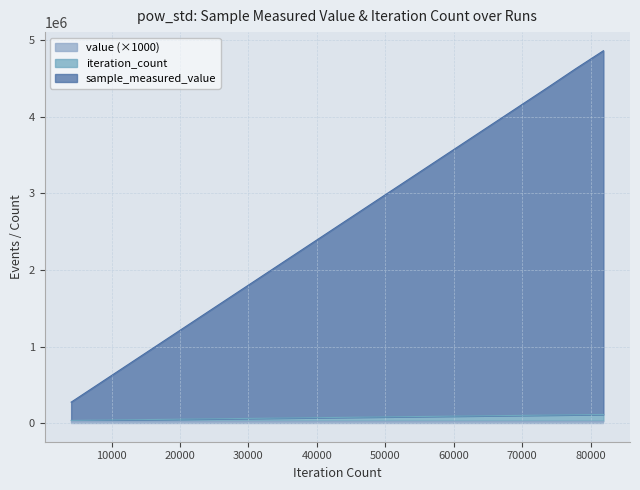

What is the value of the iteration_count point at the 10th from the left?

71940